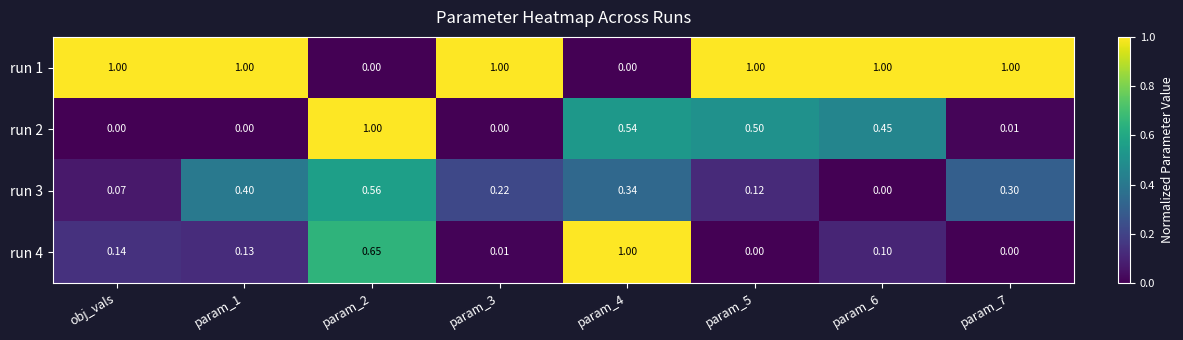

Is the value of run 3 at param_6 greater than the value of run 4 at param_3?

No